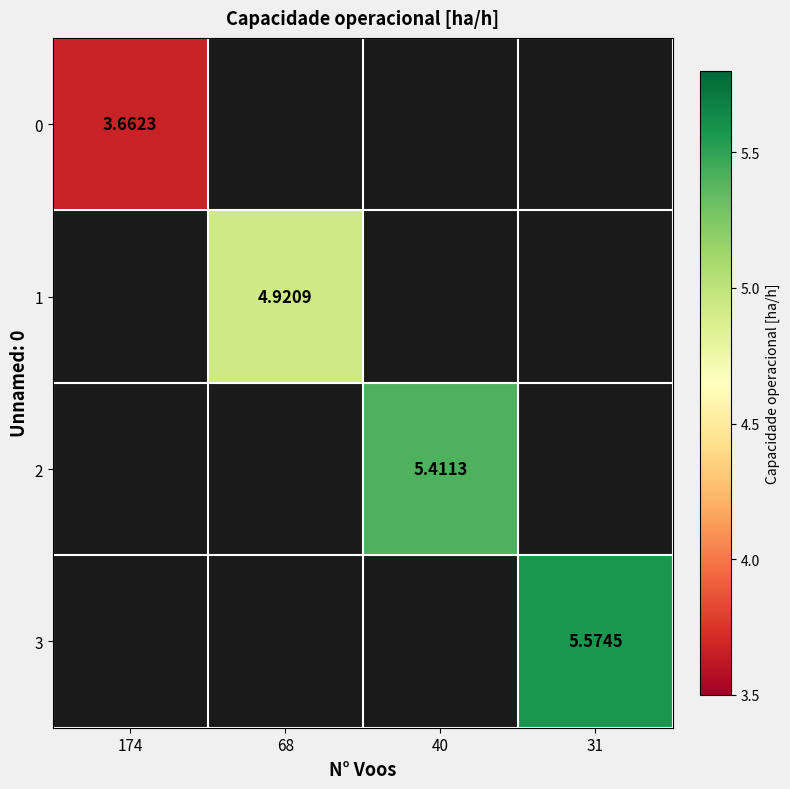

How many distinct data groups are displayed?

4